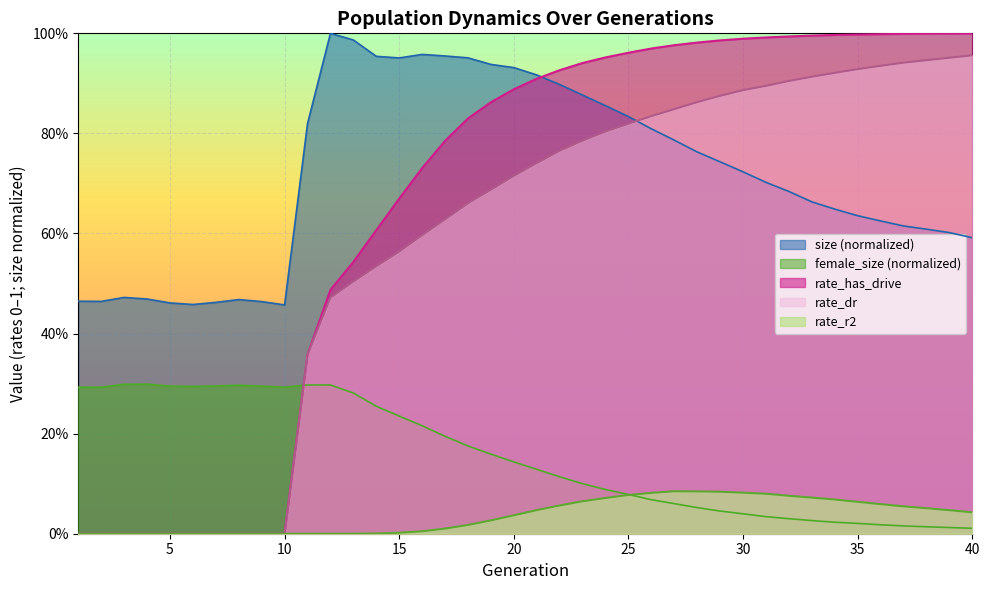

The value of rate_r2 at 30 is 0.1. True or false?

False